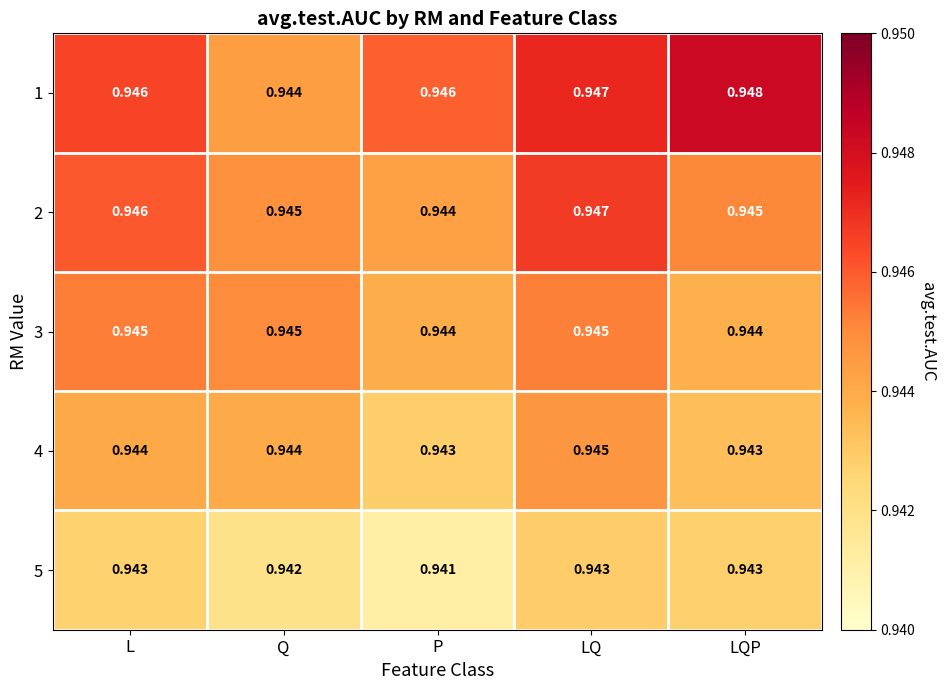

At which category does the chart reach its peak across all series?

LQP